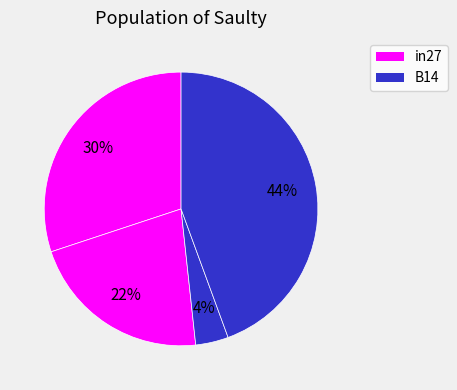

How many slices are in this pie chart?

4